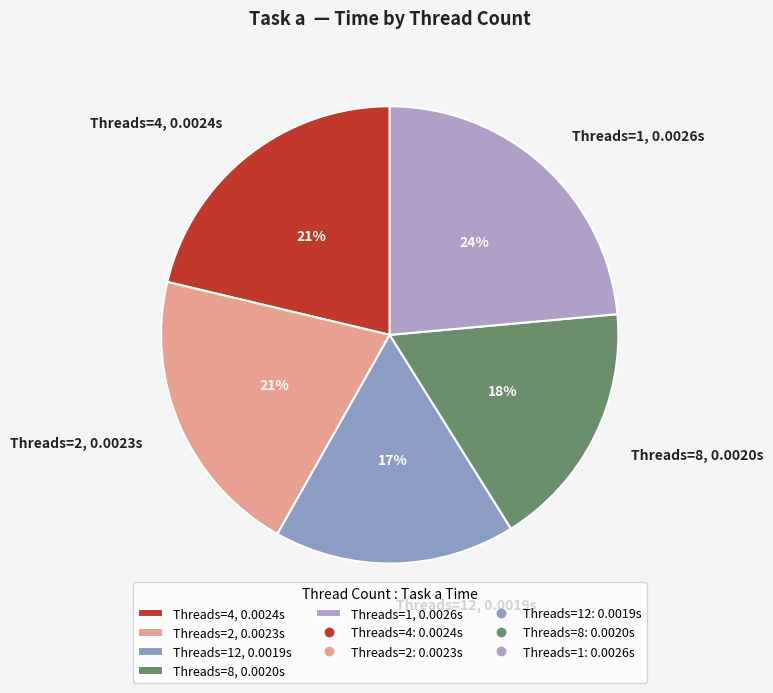

To the nearest percent, what portion does Threads=1, 0.0026s represent?

24%